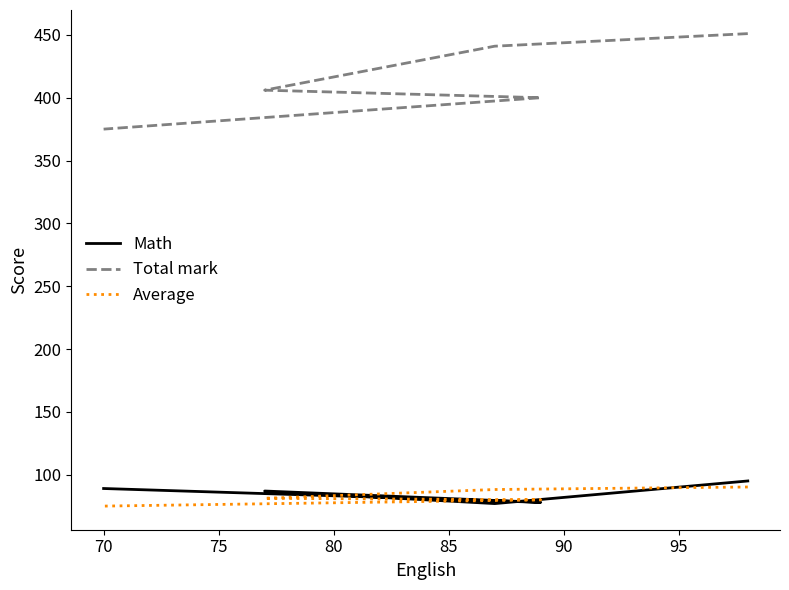

At how many categories does at least one series exceed 211?

5